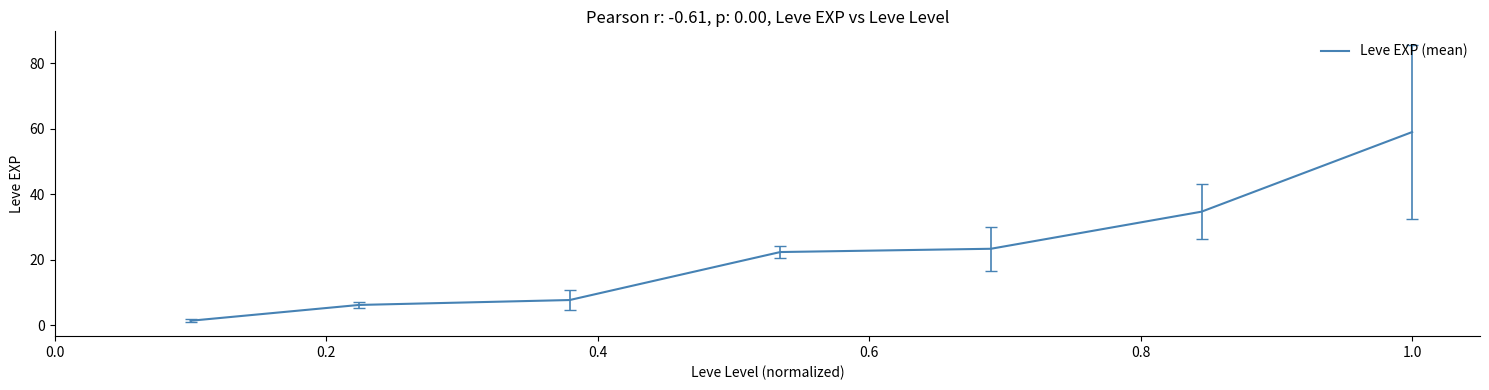

True or false: the data has more than 1 interior local peaks.

False